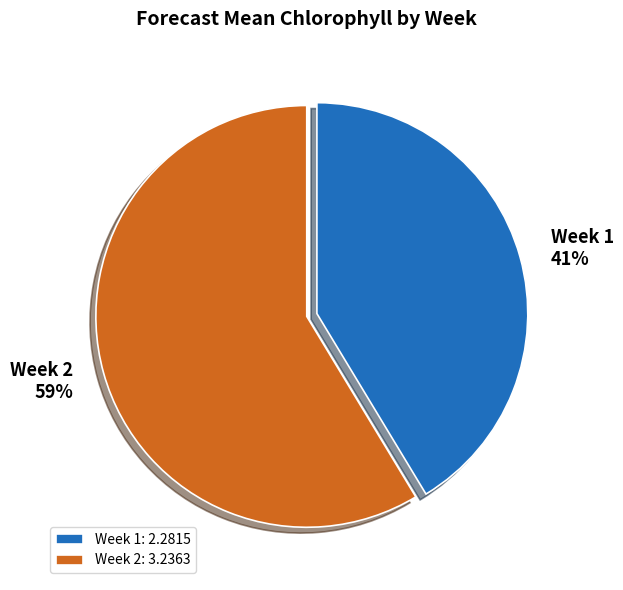

Which has a higher value, Week 1 or Week 2?

Week 2